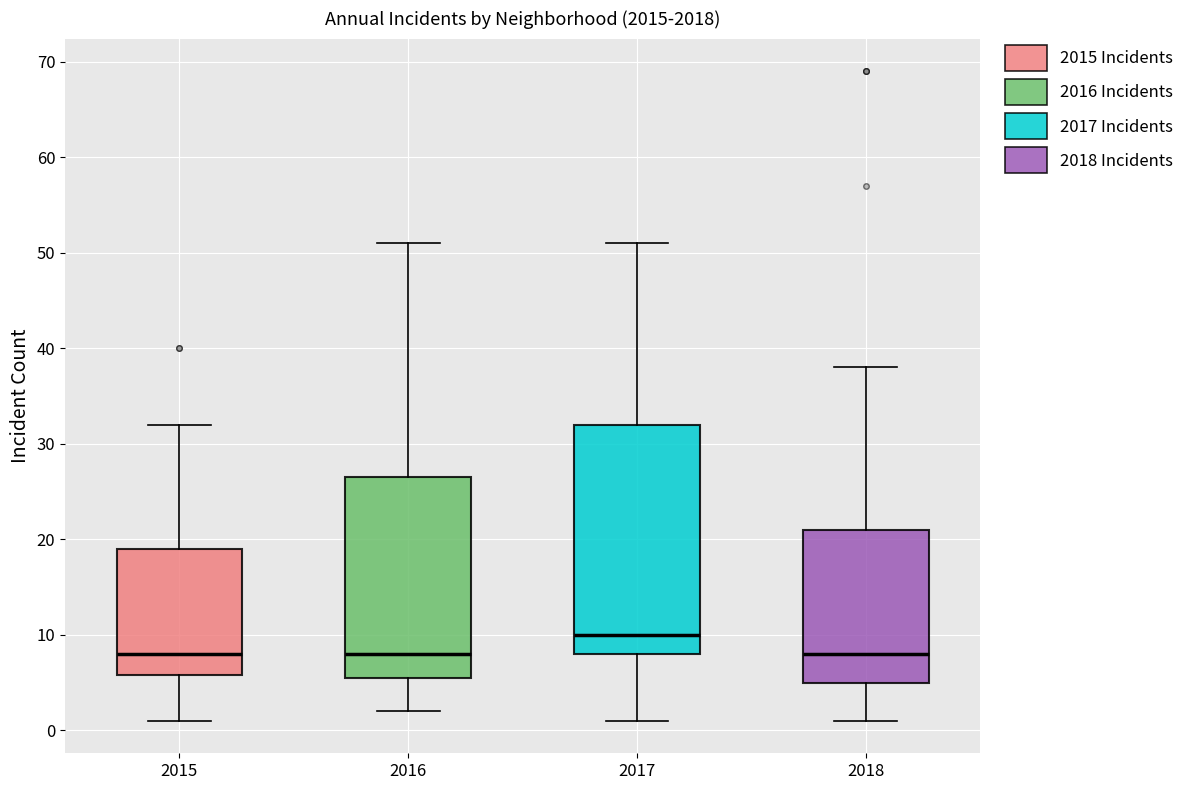

Which box is the tallest, from its lower edge to its upper edge?

2017